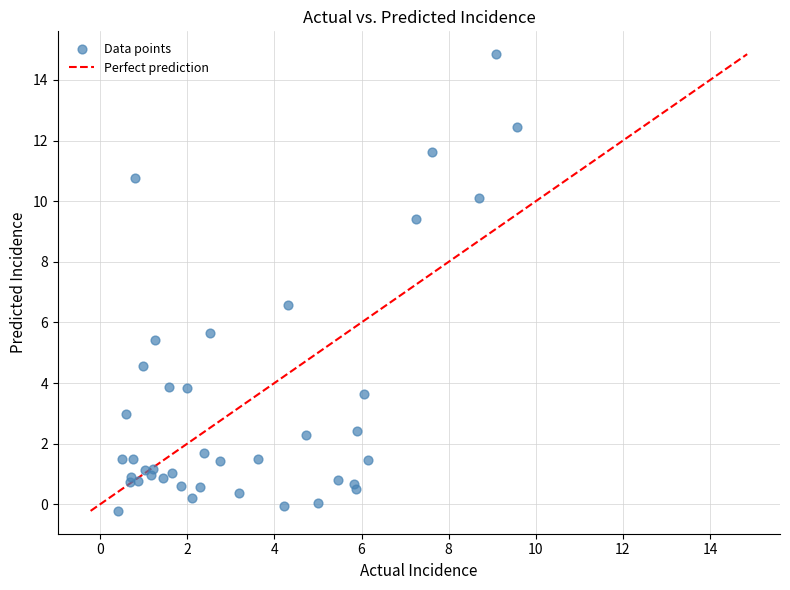

What Y value in the scatter plot is closest to 7?

6.6